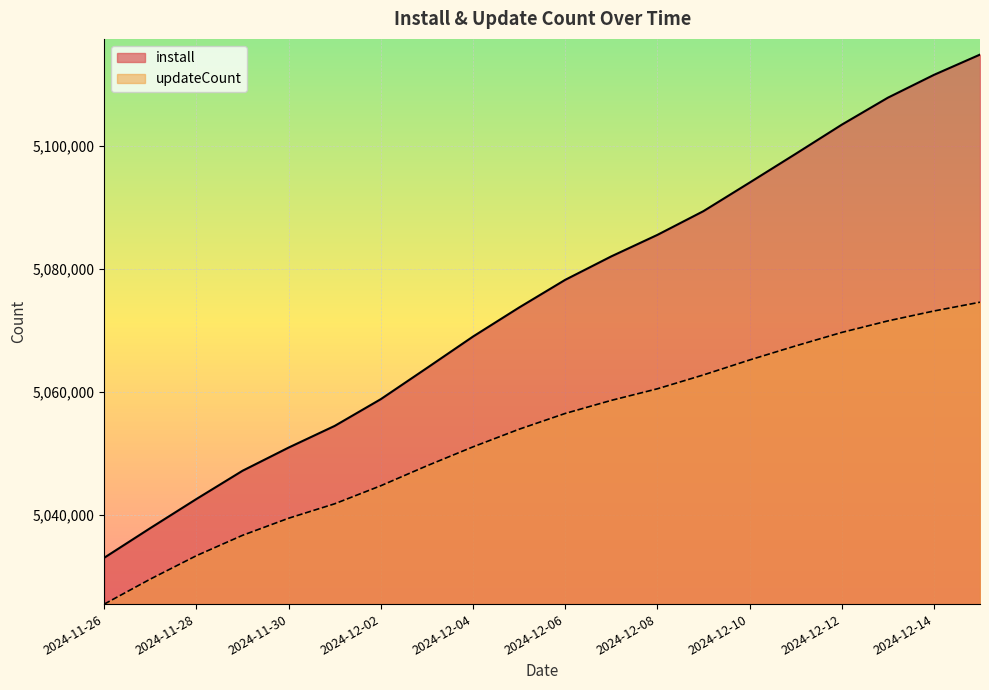

What is the total value across all series at 2024-12-02?

10103521.9